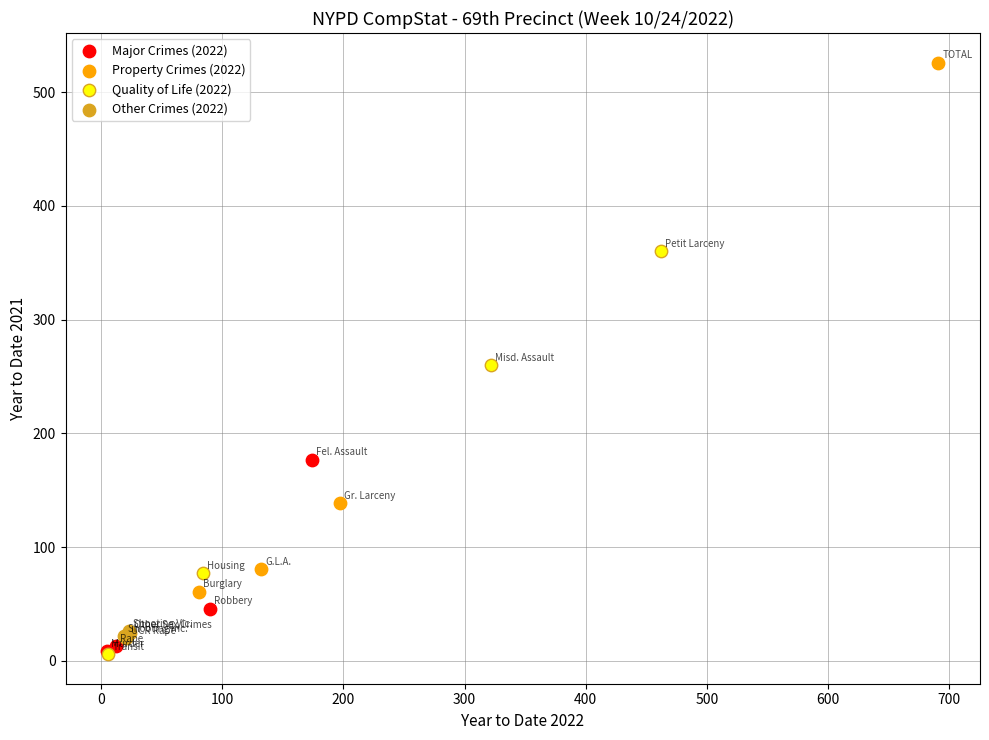

Which series reaches the maximum Y coordinate?

Property Crimes (2022)